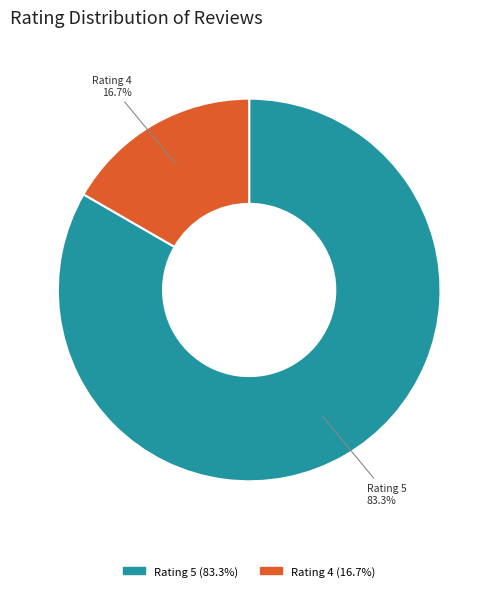

Does any single category account for the majority?

Yes